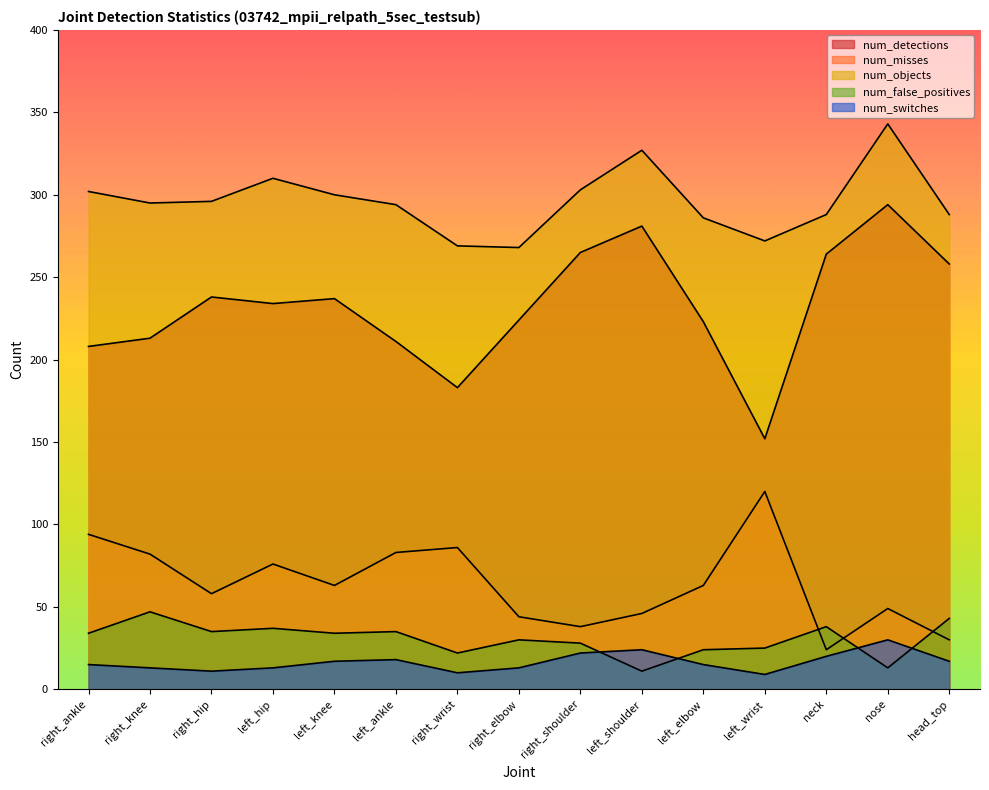

How many lines are shown in the chart?

5